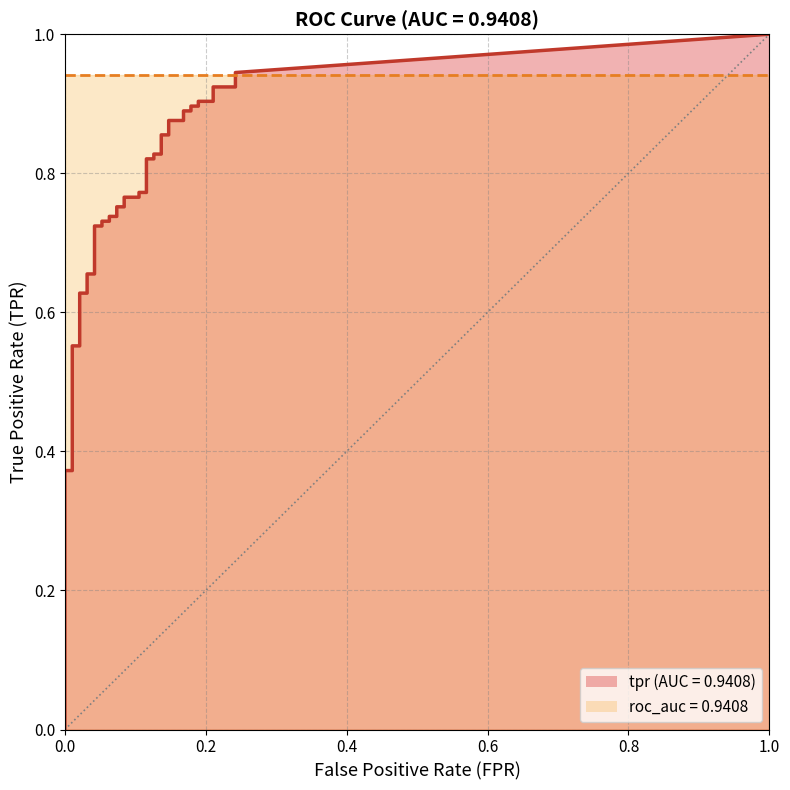

True or false: fpr and tpr intersect in this chart.

False